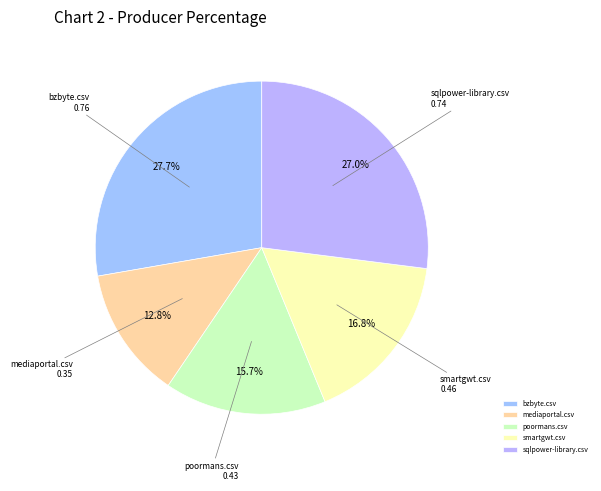

Is the sum of smartgwt.csv and sqlpower-library.csv greater than half?

No